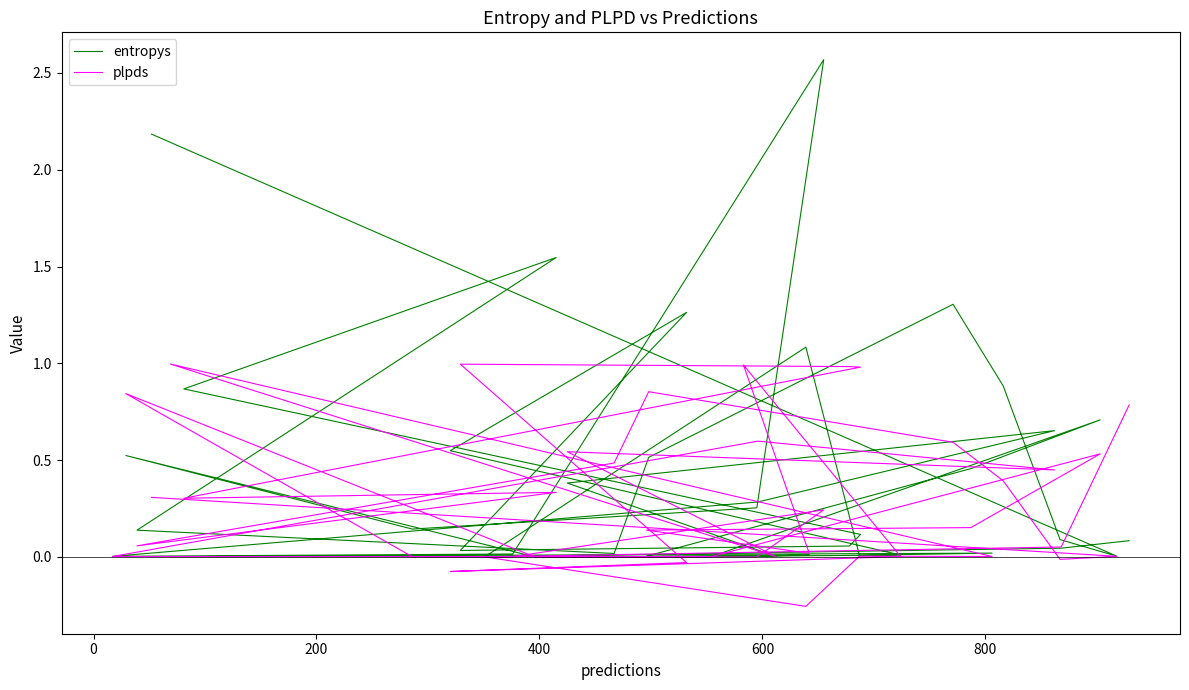

How many categories are shown in the chart?

40